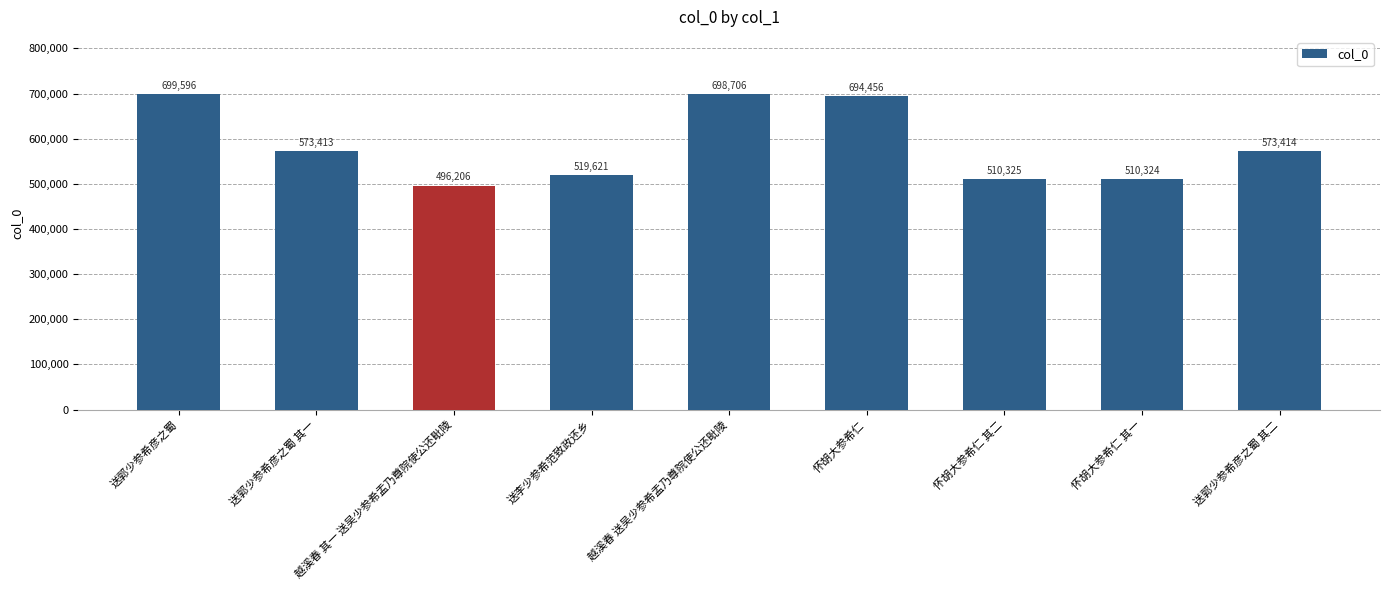

Reading left to right, what are all the values shown in this chart?

699596	573413	496206	519621	698706	694456	510325	510324	573414